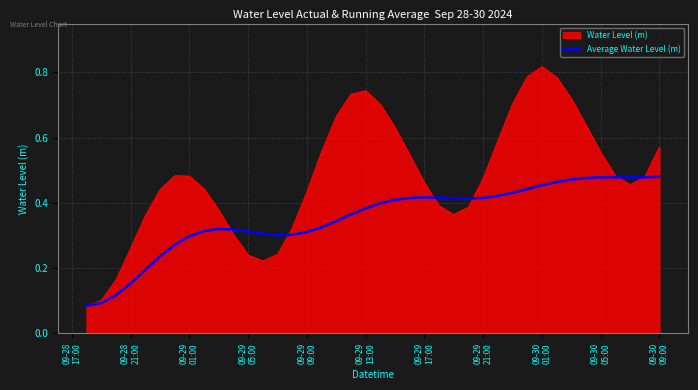

Which series has the largest total across all categories?

Water Level (m)